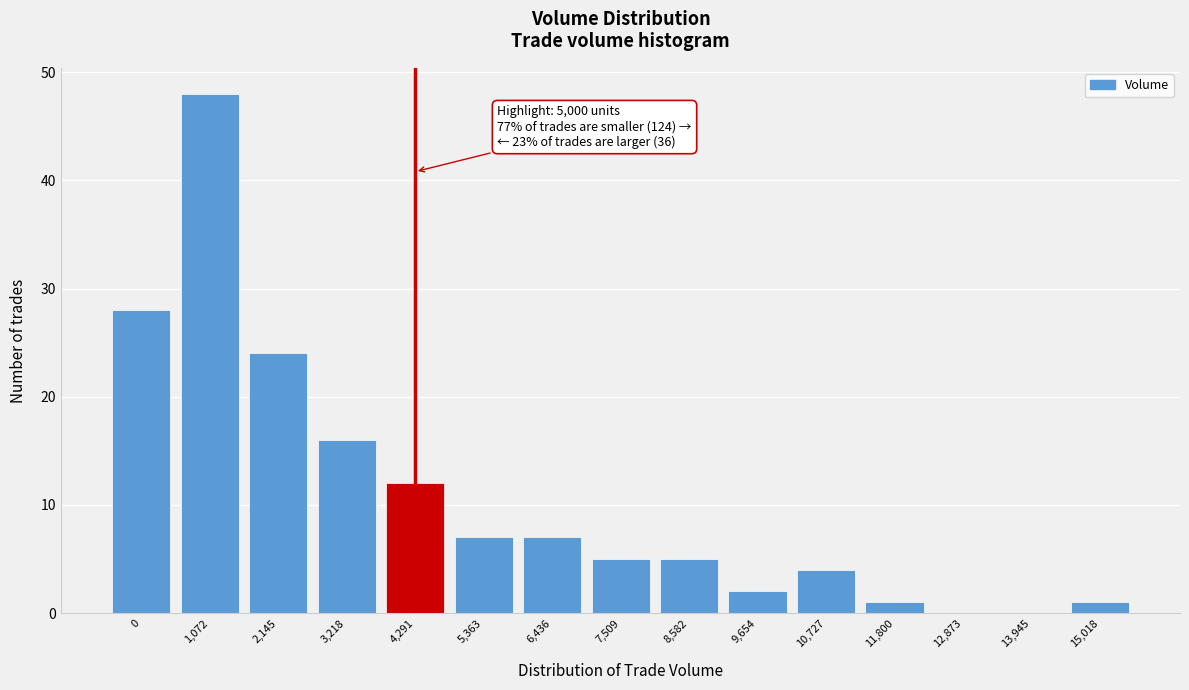

Reading left to right, transcribe all the data shown in this chart.

0=28	1,072=48	2,145=24	3,218=16	4,291=12	5,363=7	6,436=7	7,509=5	8,582=5	9,654=2	10,727=4	11,800=1	12,873=0	13,945=0	15,018=1